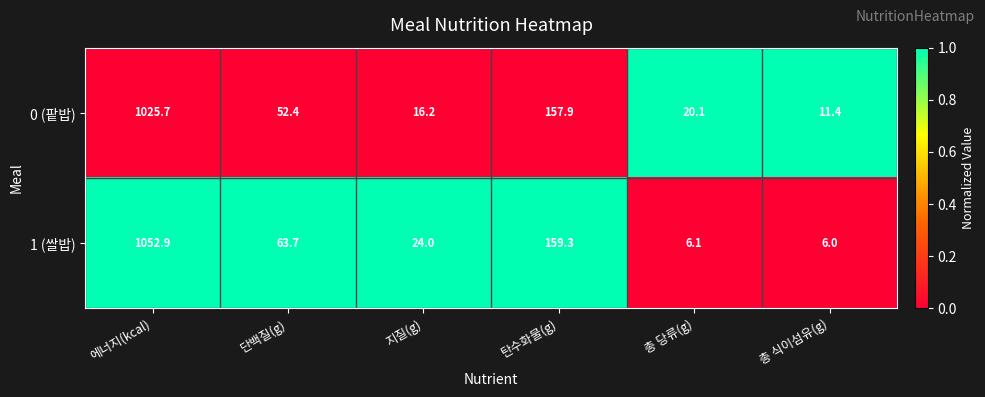

At which category is the sum across all series the highest?

에너지(kcal)